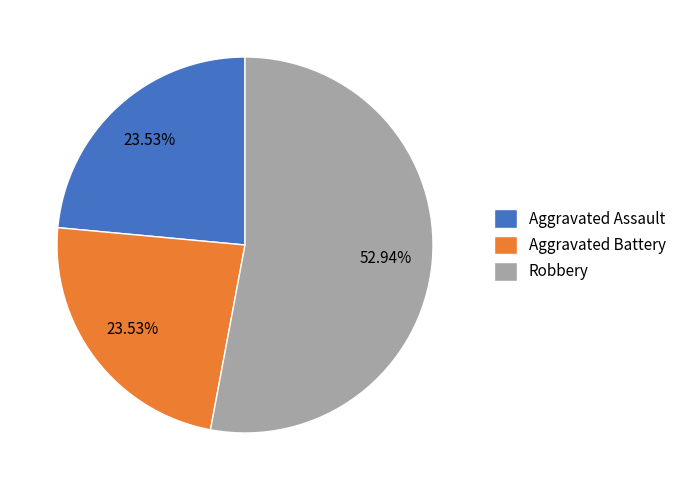

Is it true that Aggravated Assault is 14% of the pie?

False